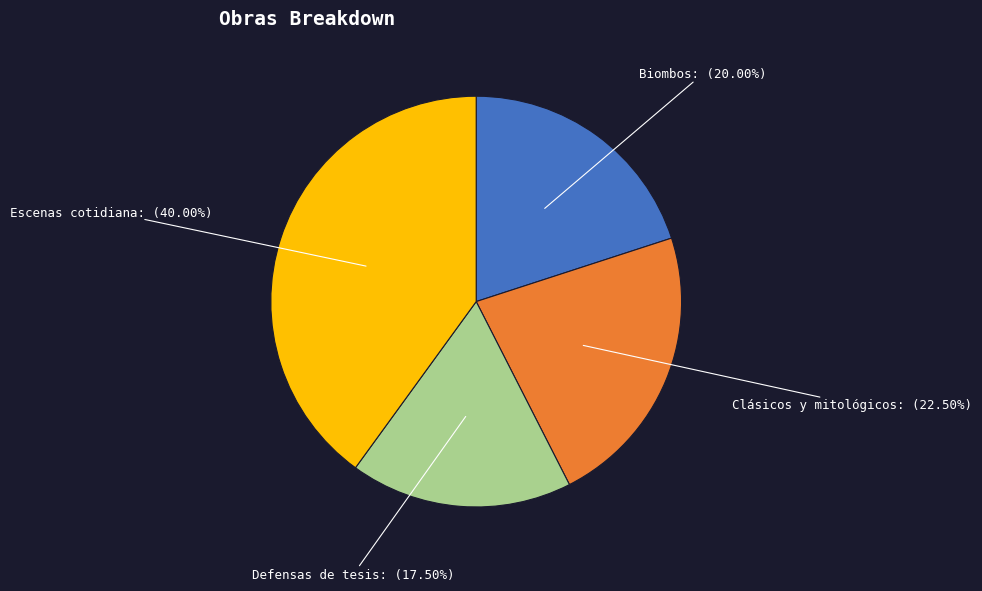

Which category has the biggest portion of the pie?

Escenas cotidiana